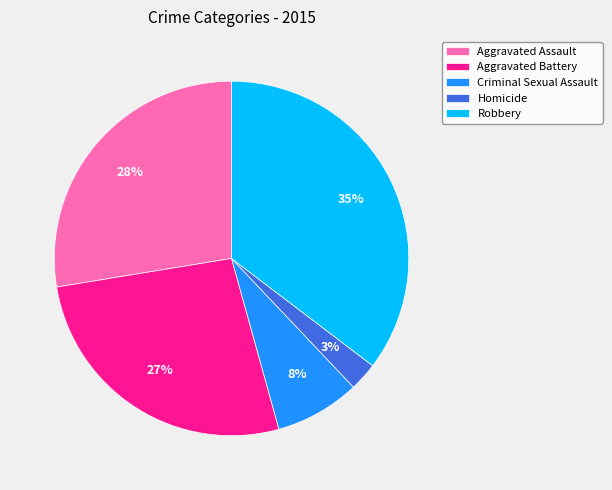

To the nearest percent, what portion does Homicide represent?

3%